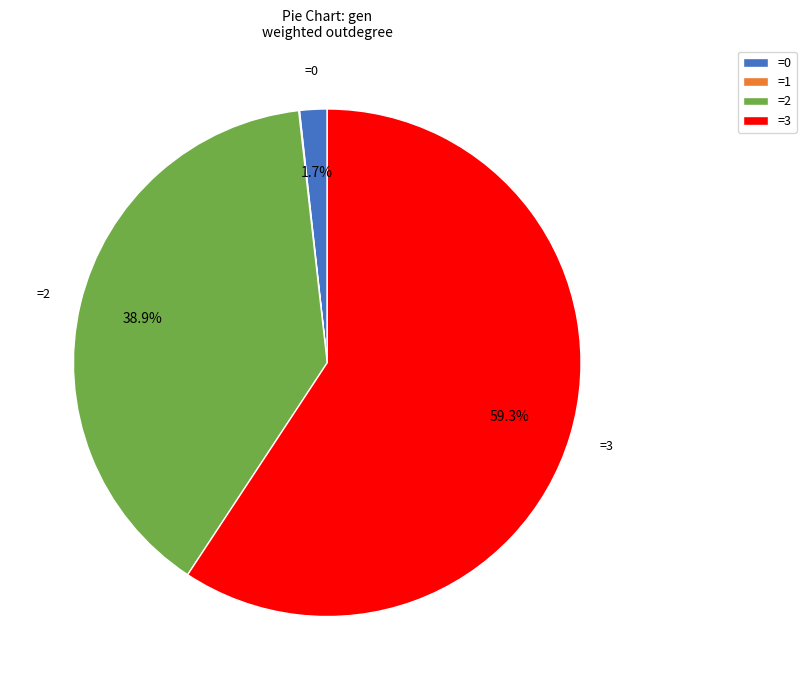

Which has a higher value, =2 or =3?

=3